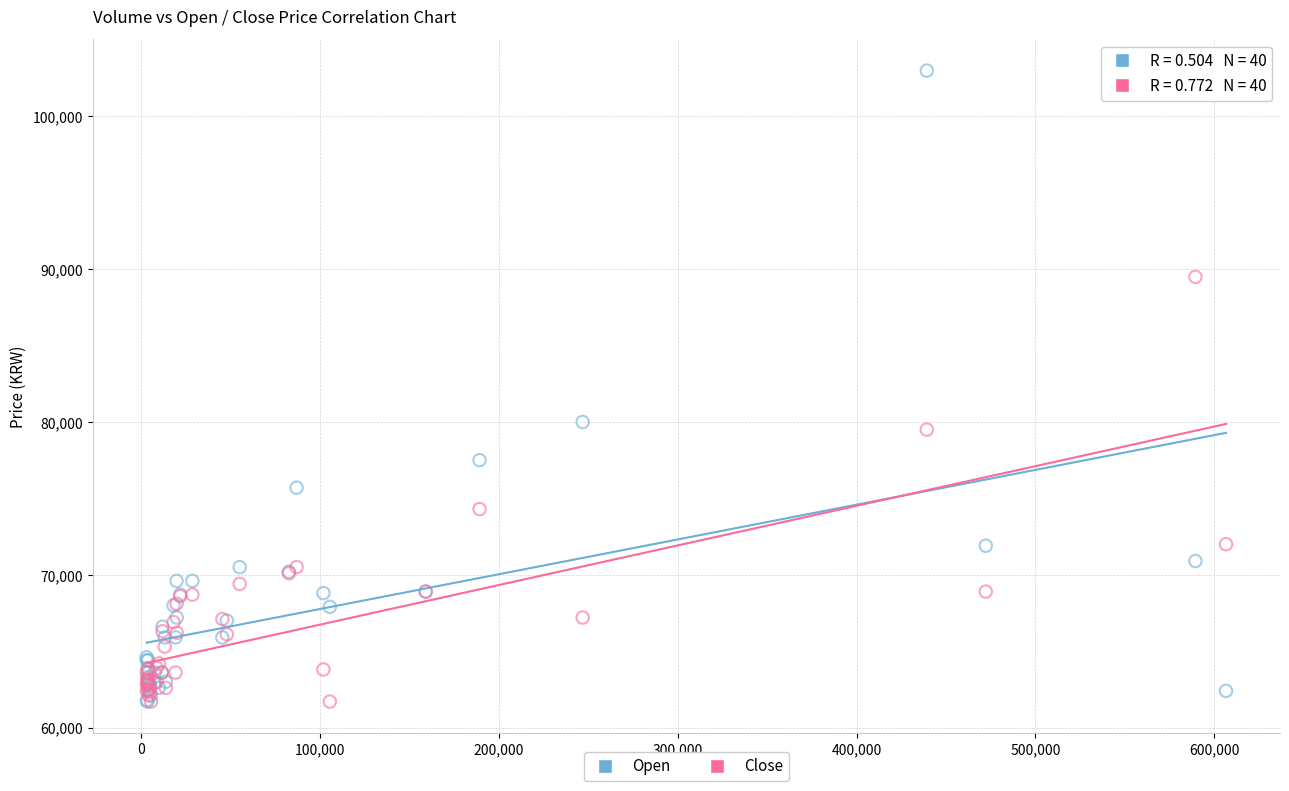

What are all the series names shown in the legend?

Open, Close